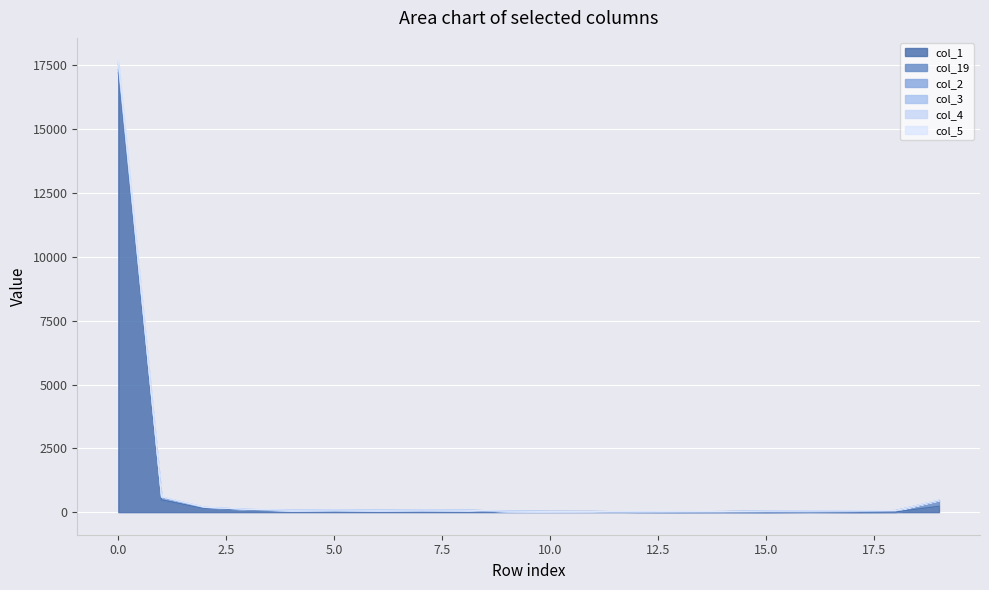

What is the highest value of the col_3 series?

17653